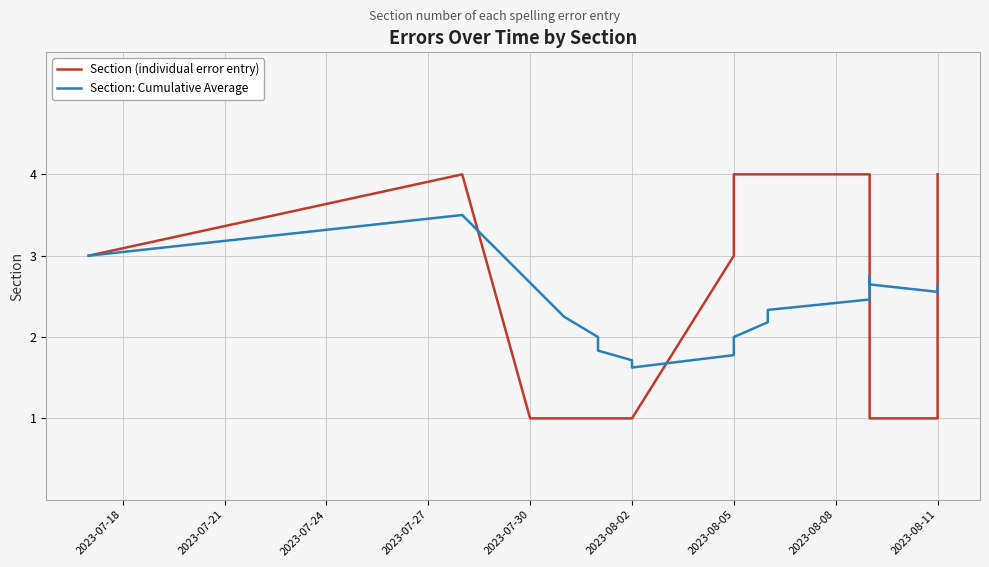

What is the minimum value for Section (individual error entry)?

1.0